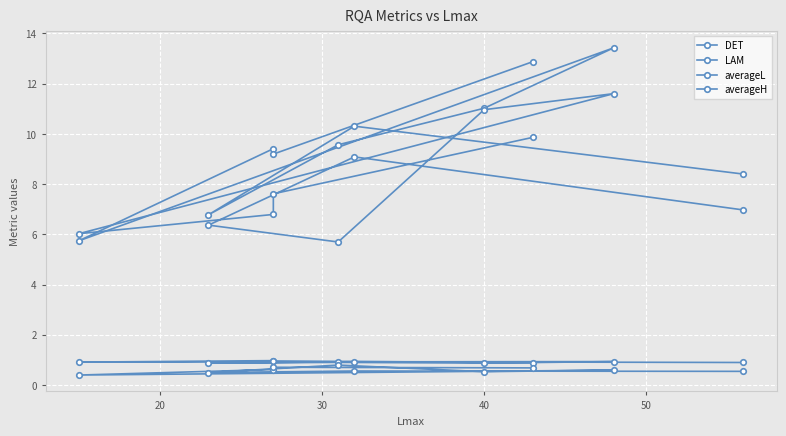

At 30, list the series in order from largest to smallest.

averageL, averageH, DET, LAM